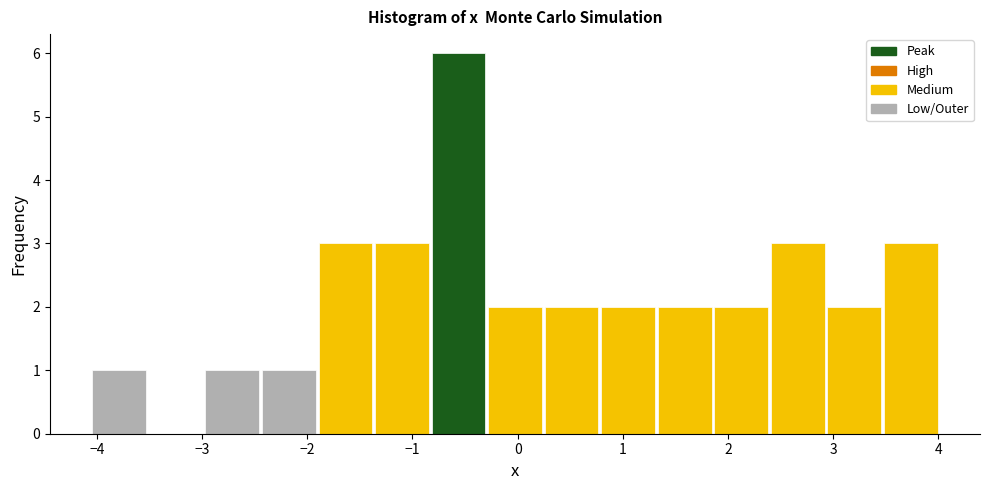

Reading left to right, transcribe this chart: for each bar, give the range it covers on the x-axis and its height. Neither the bar edges nor the heights are printed on the chart, so give them approximately, as read against the axes.

-4.0 to -3.5: 1
-3.5 to -3.0: 0
-3.0 to -2.4: 1
-2.4 to -1.9: 1
-1.9 to -1.4: 3
-1.4 to -0.8: 3
-0.8 to -0.3: 6
-0.3 to 0.3: 2
0.3 to 0.8: 2
0.8 to 1.3: 2
1.3 to 1.9: 2
1.9 to 2.4: 2
2.4 to 2.9: 3
2.9 to 3.5: 2
3.5 to 4.0: 3